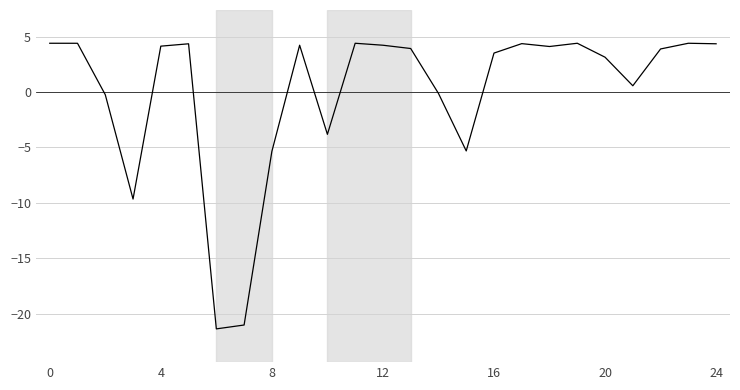

What is the greatest value displayed?

4.4